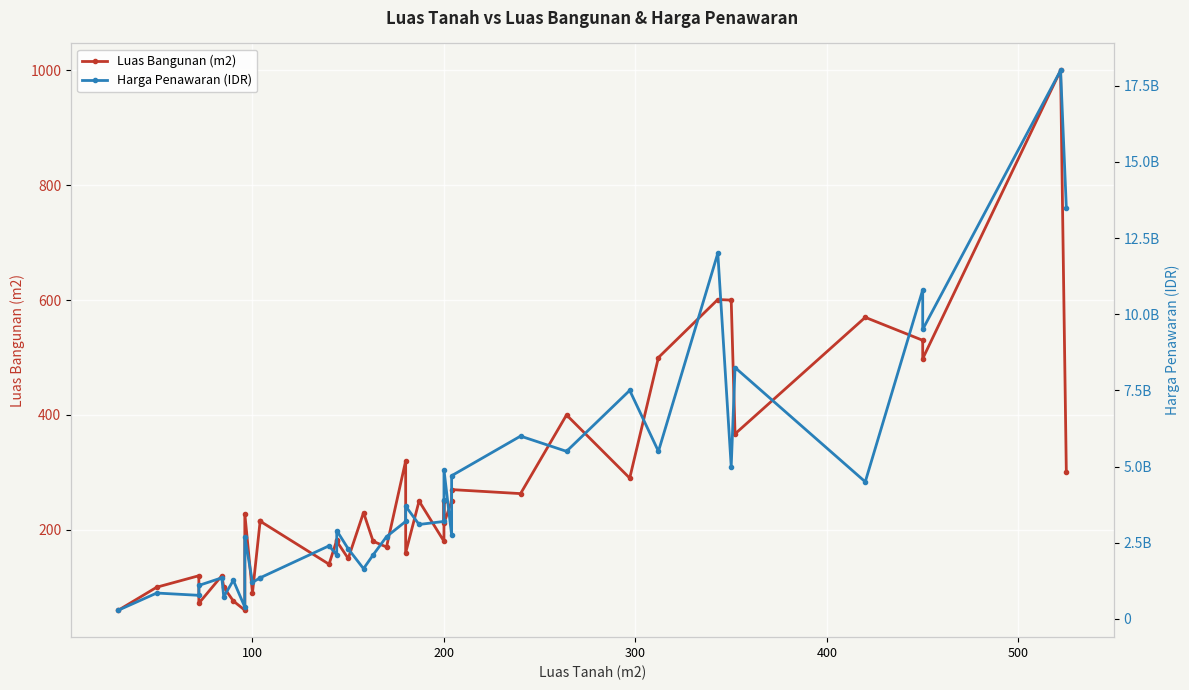

How many data points in Harga Penawaran (IDR) are above 2900000000?

19